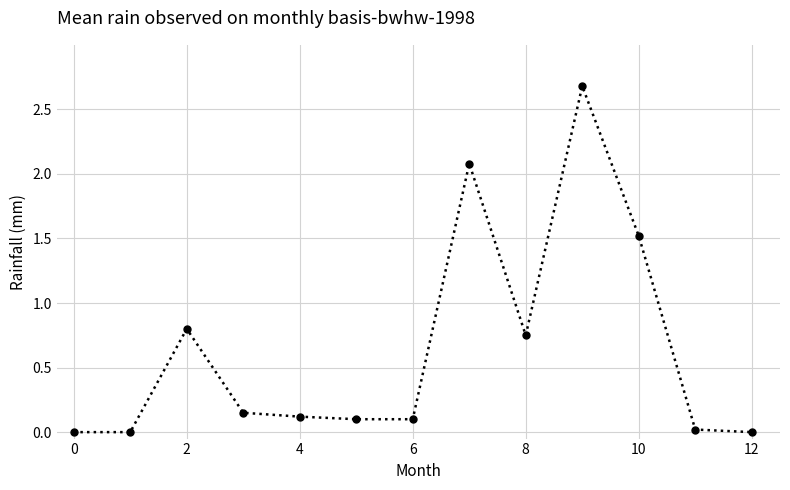

What is the value of the 10th point from the left?

2.7